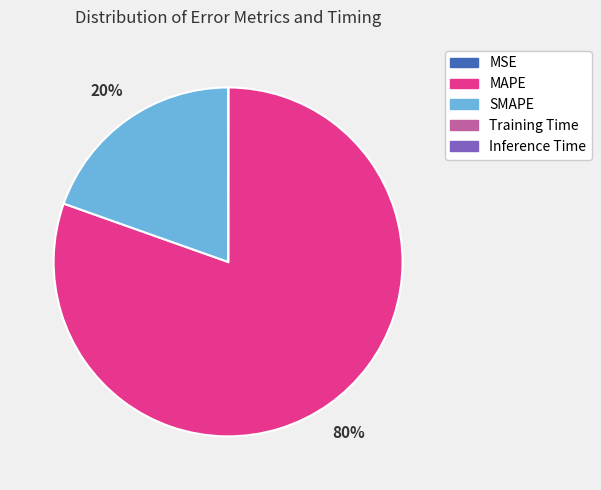

Which slice represents more than half of the pie?

MAPE